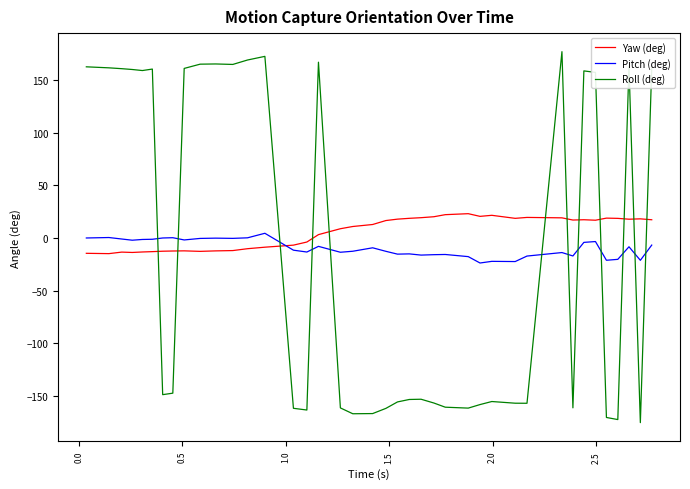

What is the minimum value for Yaw (deg)?

-14.9